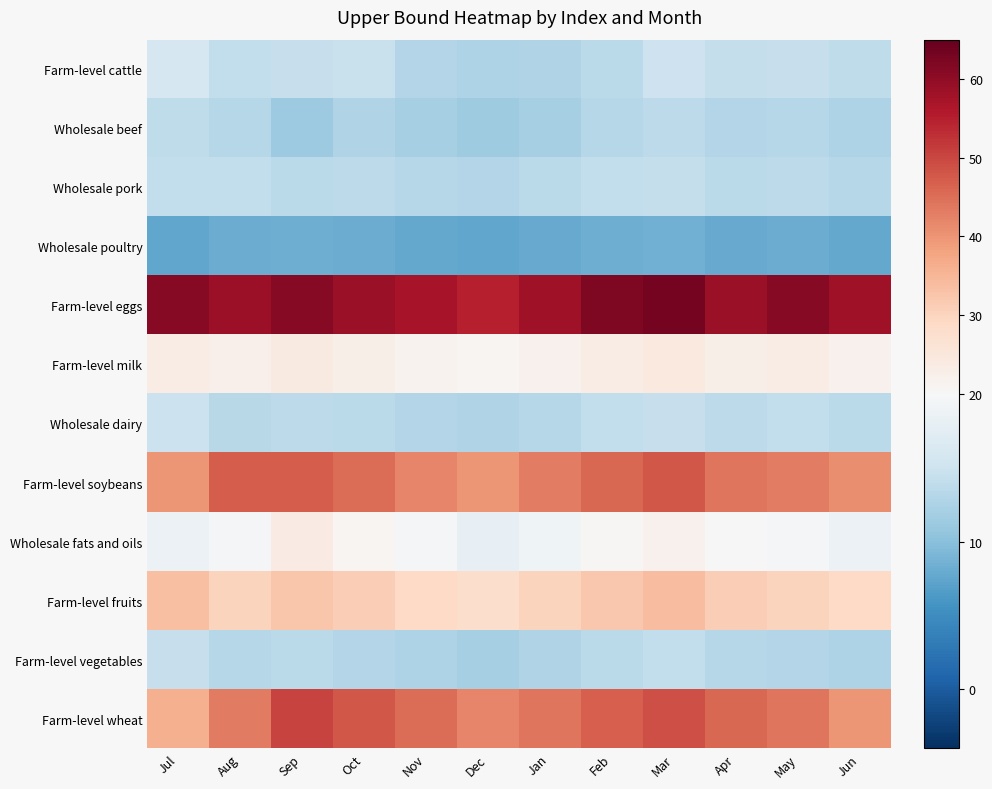

Count the number of data series in this chart.

12